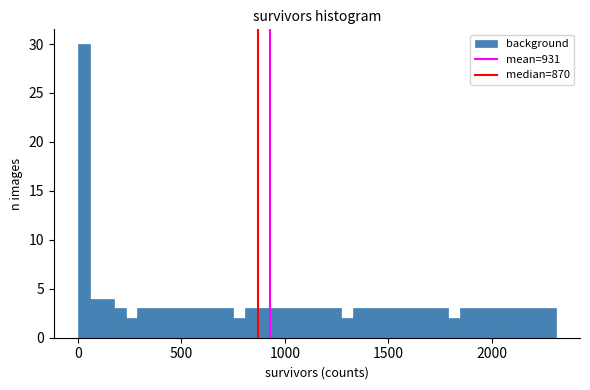

Read against the x-axis, roughly where is the centre of the tallest bar?

50